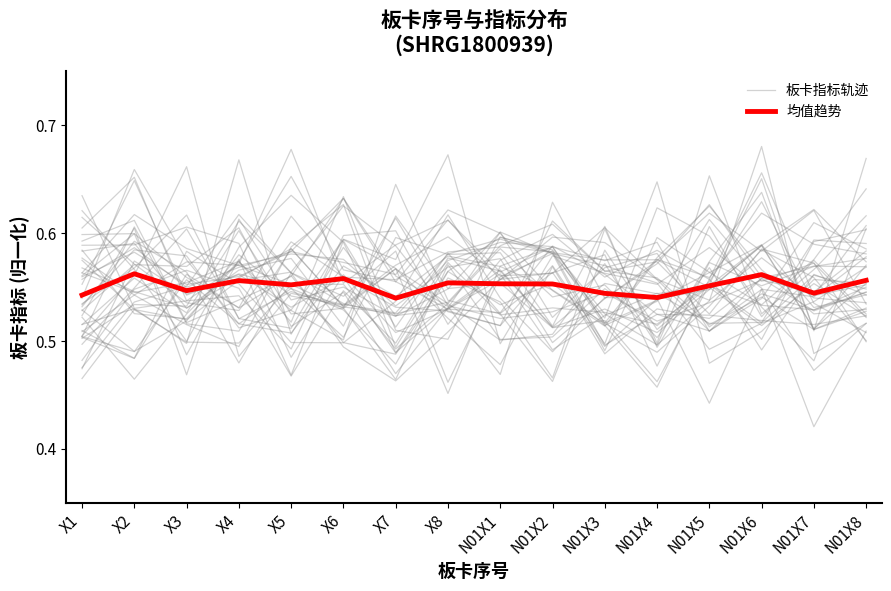

Between X2 and N01X2, which series saw the biggest shift?

板卡指标轨迹